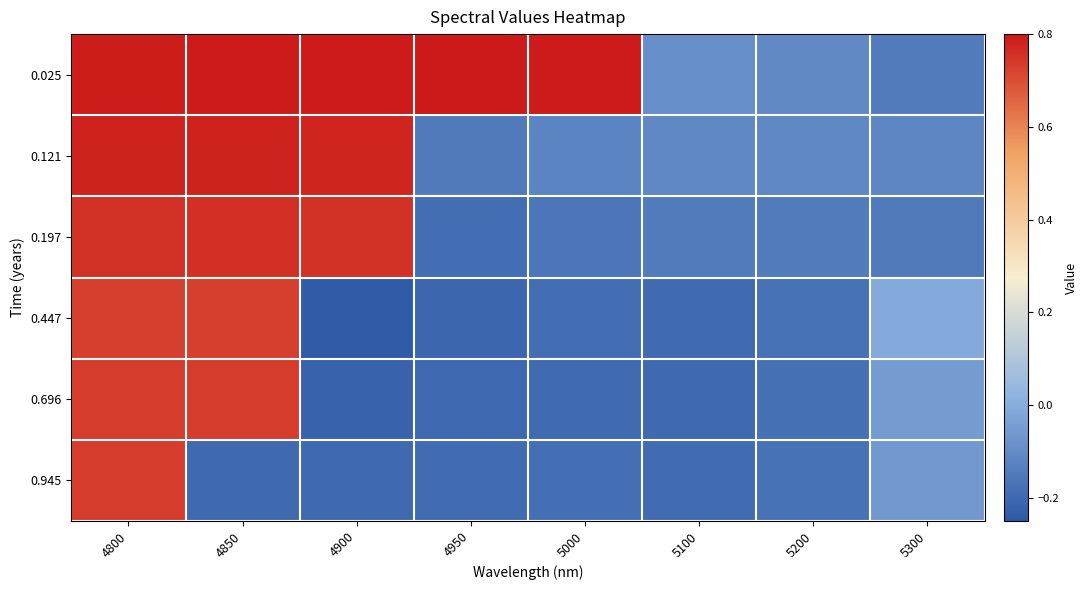

At how many categories does at least one series exceed 0?

5